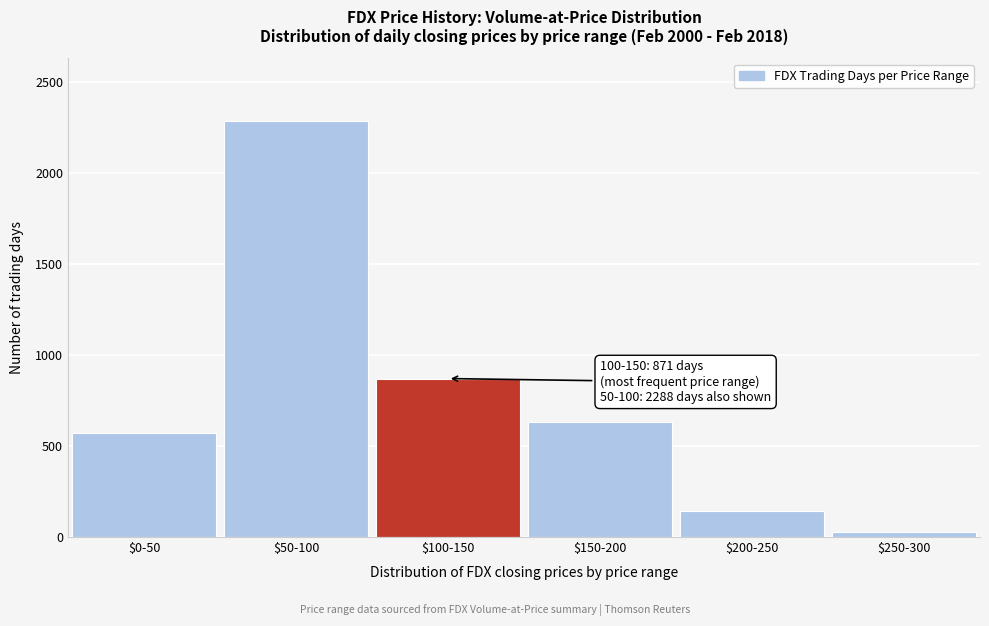

Reading left to right, extract all data points from this chart.

571	2288	871	630	144	27